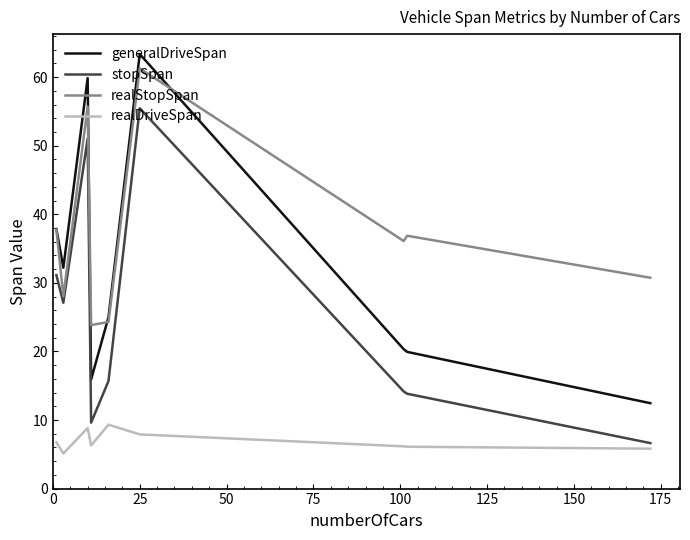

Which series has the largest total across all categories?

realStopSpan